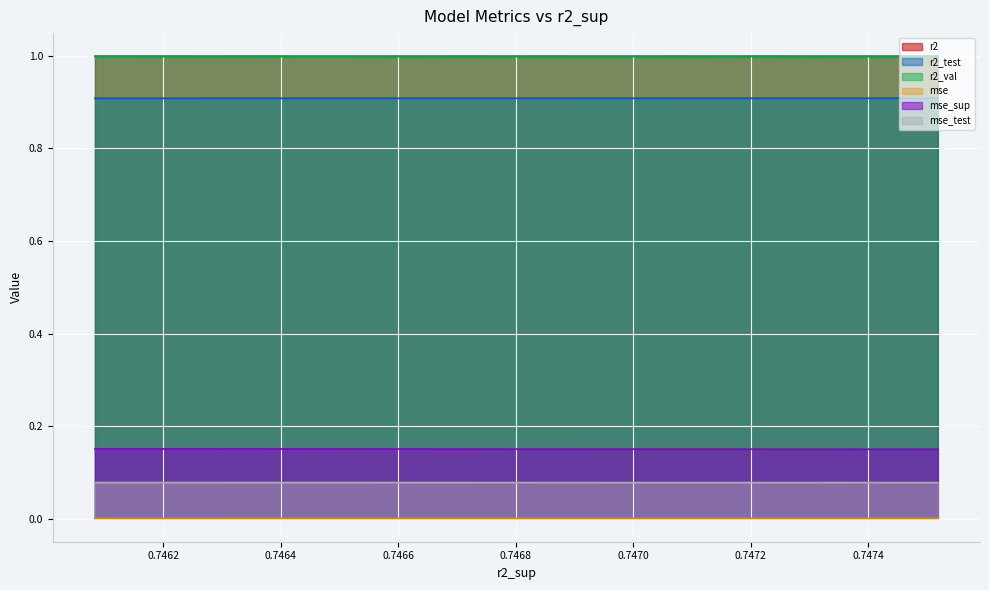

What is the minimum value for r2_val?

1.0